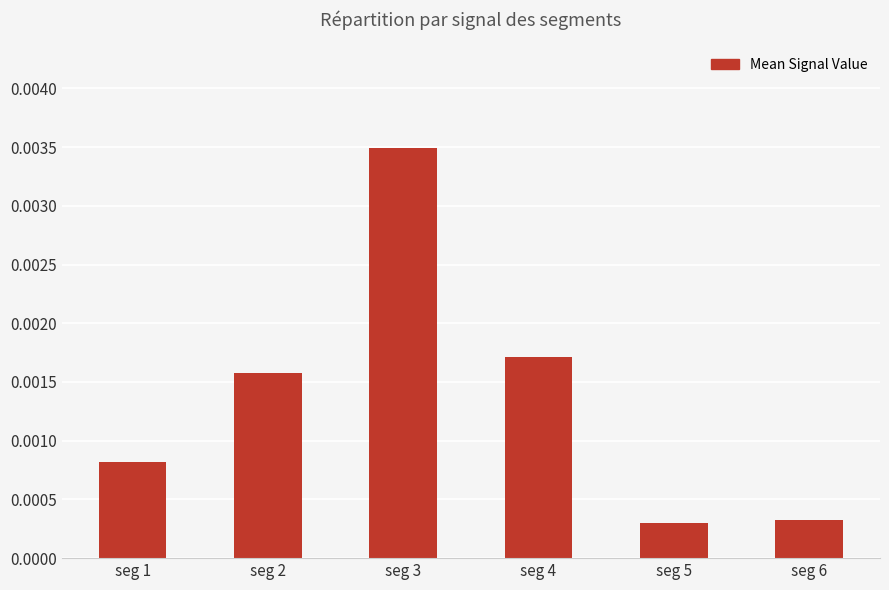

Does the chart contain stacked bars?

No